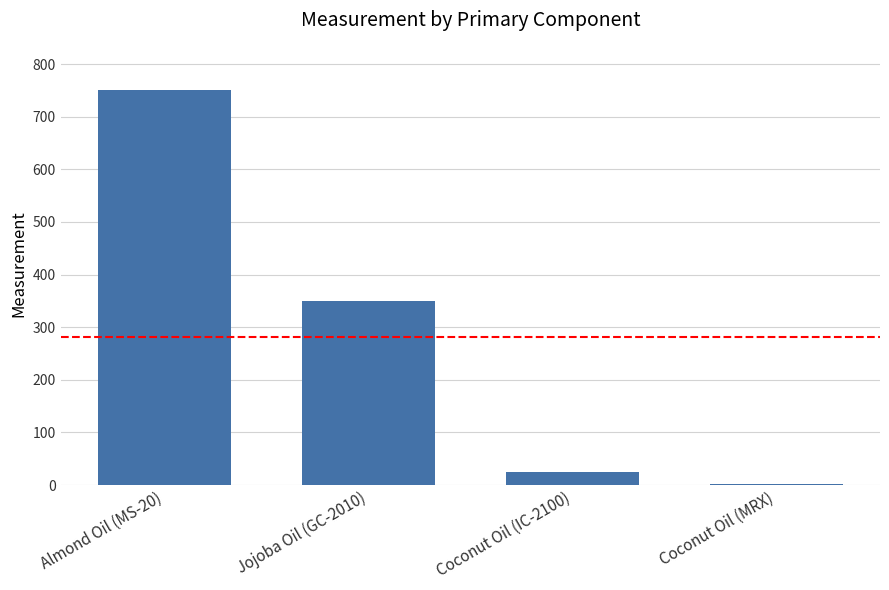

True or false: the data shows 25.1 at Coconut Oil (IC-2100).

True